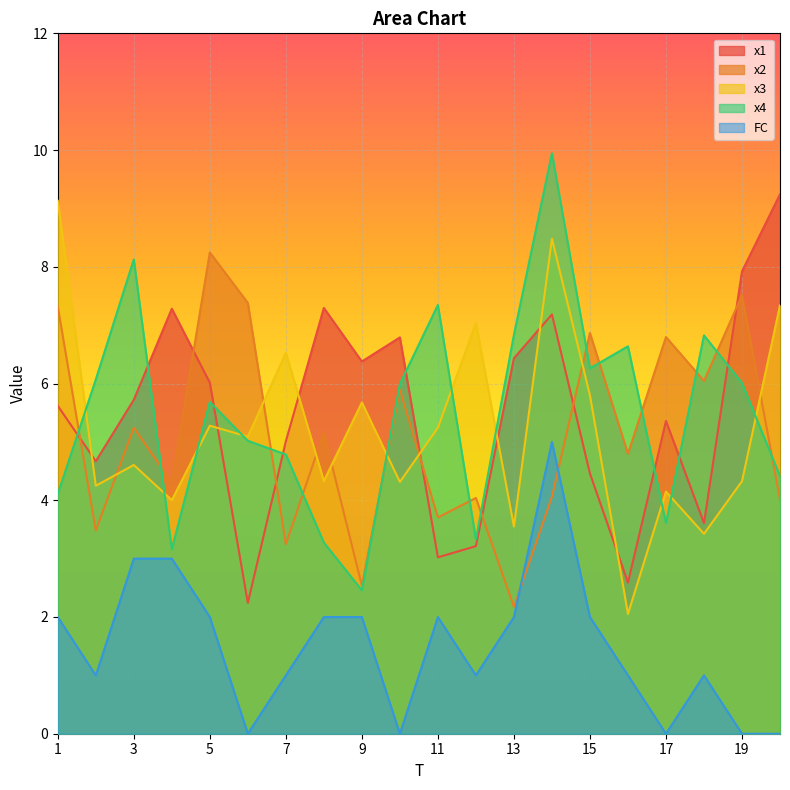

Reading left to right, transcribe all the data shown in this chart.

x1: 1=5.6	2=4.7	3=5.7	4=7.3	5=6.0	6=2.2	7=5.0	8=7.3	9=6.4	10=6.8	11=3.0	12=3.2	13=6.4	14=7.2	15=4.5	16=2.6	17=5.4	18=3.6	19=7.9	20=9.2
x2: 1=7.3	2=3.5	3=5.2	4=4.3	5=8.2	6=7.4	7=3.2	8=5.2	9=2.5	10=5.9	11=3.7	12=4.0	13=2.2	14=4.1	15=6.9	16=4.8	17=6.8	18=6.0	19=7.5	20=4.0
x3: 1=9.1	2=4.2	3=4.6	4=4.0	5=5.3	6=5.1	7=6.5	8=4.3	9=5.7	10=4.3	11=5.2	12=7.0	13=3.5	14=8.5	15=5.8	16=2.1	17=4.1	18=3.4	19=4.3	20=7.3
x4: 1=4.1	2=6.1	3=8.1	4=3.2	5=5.7	6=5.0	7=4.8	8=3.3	9=2.5	10=6.0	11=7.3	12=3.3	13=6.8	14=9.9	15=6.3	16=6.6	17=3.6	18=6.8	19=6.0	20=4.4
FC: 1=2.0	2=1.0	3=3.0	4=3.0	5=2.0	6=0.0	7=1.0	8=2.0	9=2.0	10=0.0	11=2.0	12=1.0	13=2.0	14=5.0	15=2.0	16=1.0	17=0.0	18=1.0	19=0.0	20=0.0